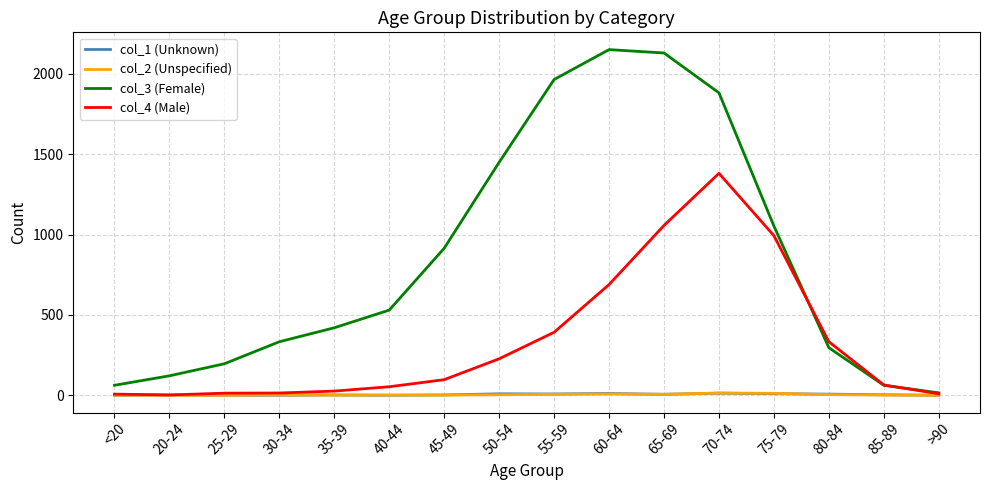

Which series has the largest range (max minus min)?

col_3 (Female)